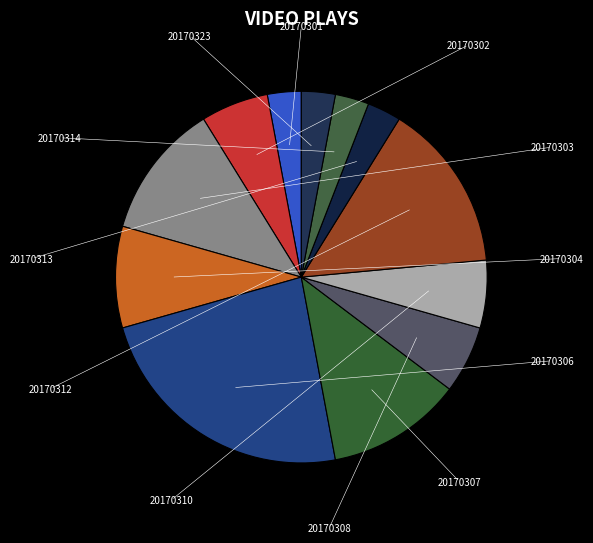

How many segments does this pie chart have?

12